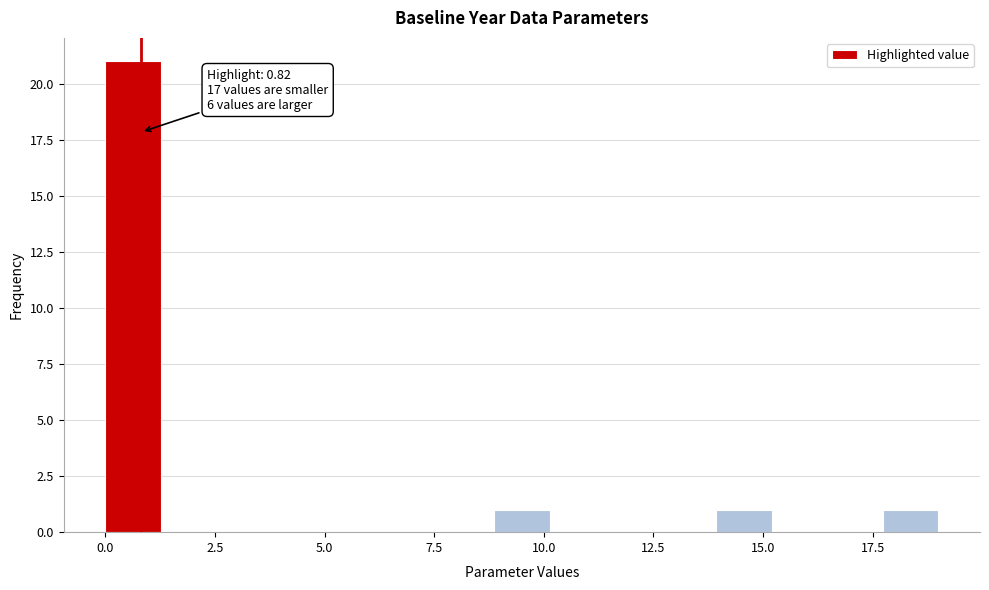

Around what value on the x-axis is the tallest bar? Give the approximate position of its centre, as read against the axis.

0.5